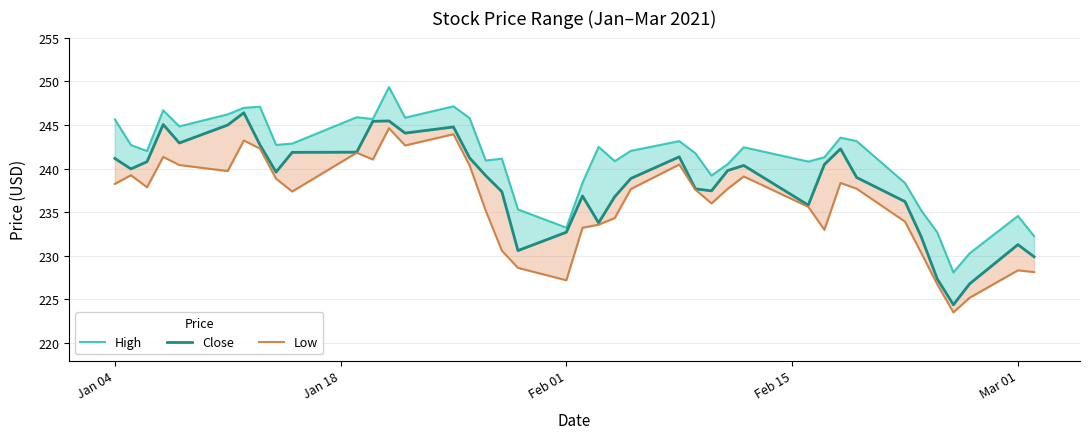

List the series in order of their overall mean, highest first.

High, Close, Low